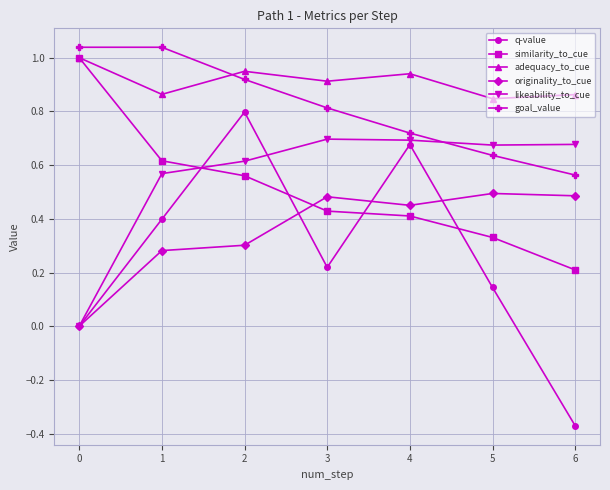

True or false: likeability_to_cue and goal_value cross at least once.

True